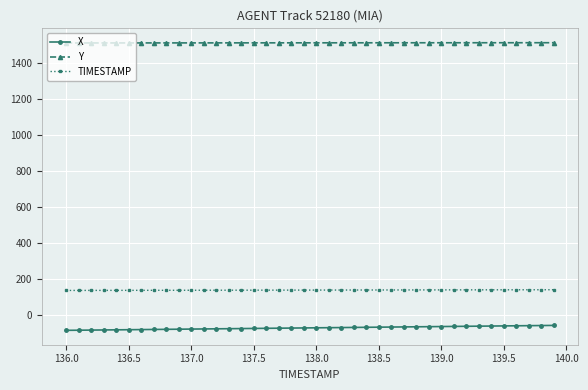

What is the value of the X point at the 36th from the left?

-61.0